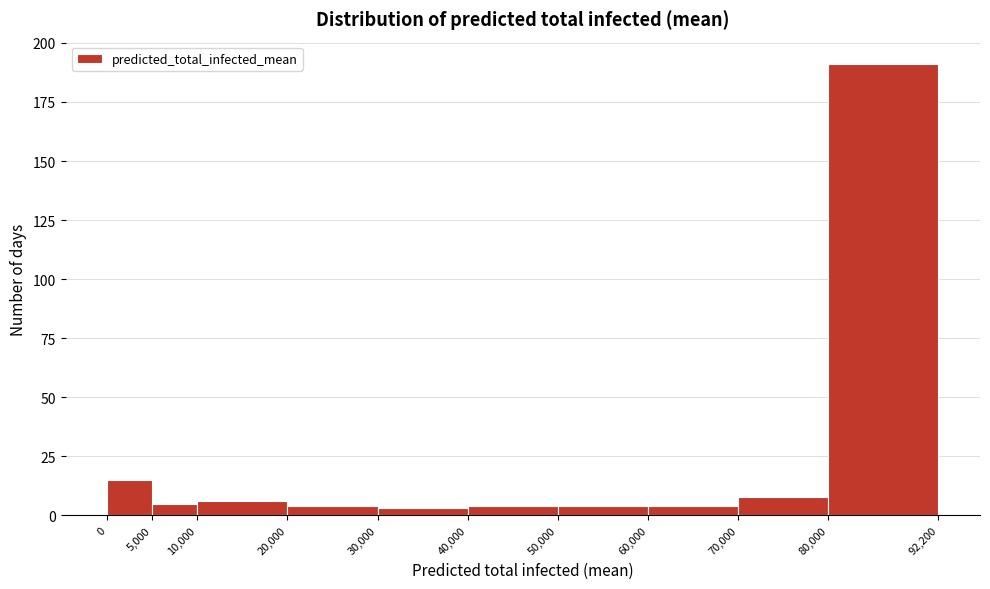

Reading left to right, list every bar in this chart as the range it spans on the x-axis followed by its height. The values are not printed on the chart, so give them approximately, as read against the axis.

0 to 5,000: 15
5,000 to 10,000: 5
10,000 to 20,000: 5
20,000 to 30,000: under 5
30,000 to 40,000: under 5
40,000 to 50,000: under 5
50,000 to 60,000: under 5
60,000 to 70,000: under 5
70,000 to 80,000: 10
80,000 to 92,200: 190